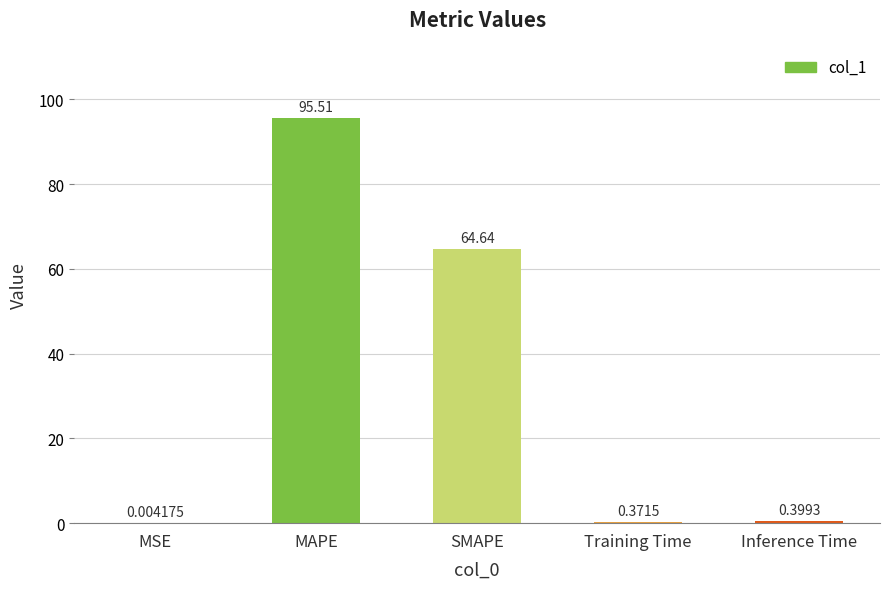

Are the bars horizontal?

No